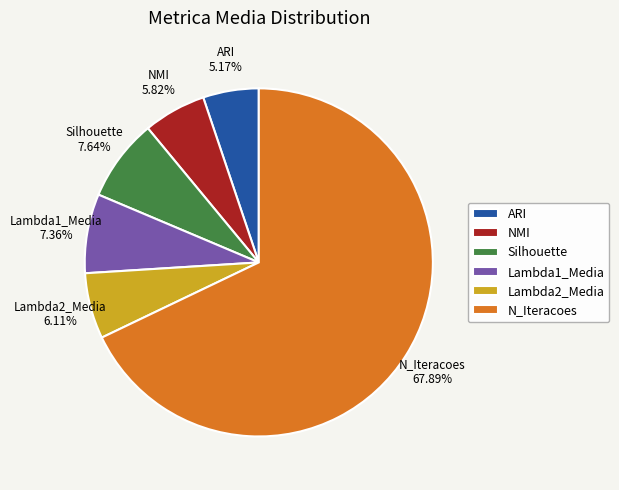

What is the majority slice?

N_Iteracoes